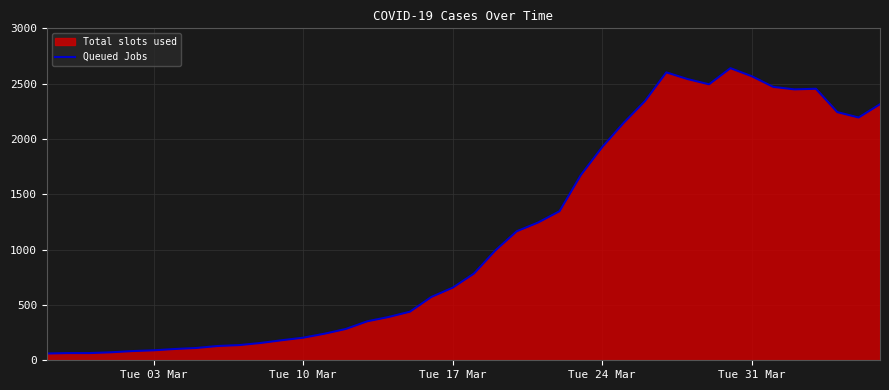

What is the greatest value displayed?

2640